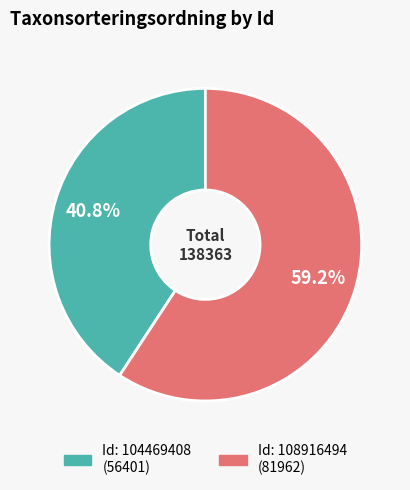

Is there any slice that represents more than half of the pie?

Yes